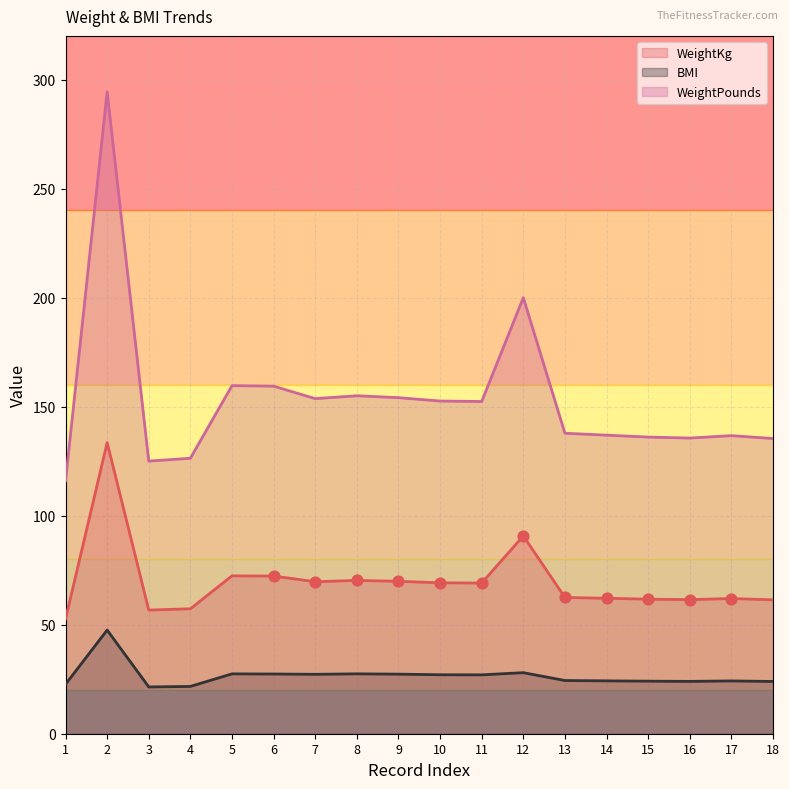

At which category is the sum across all series the highest?

2